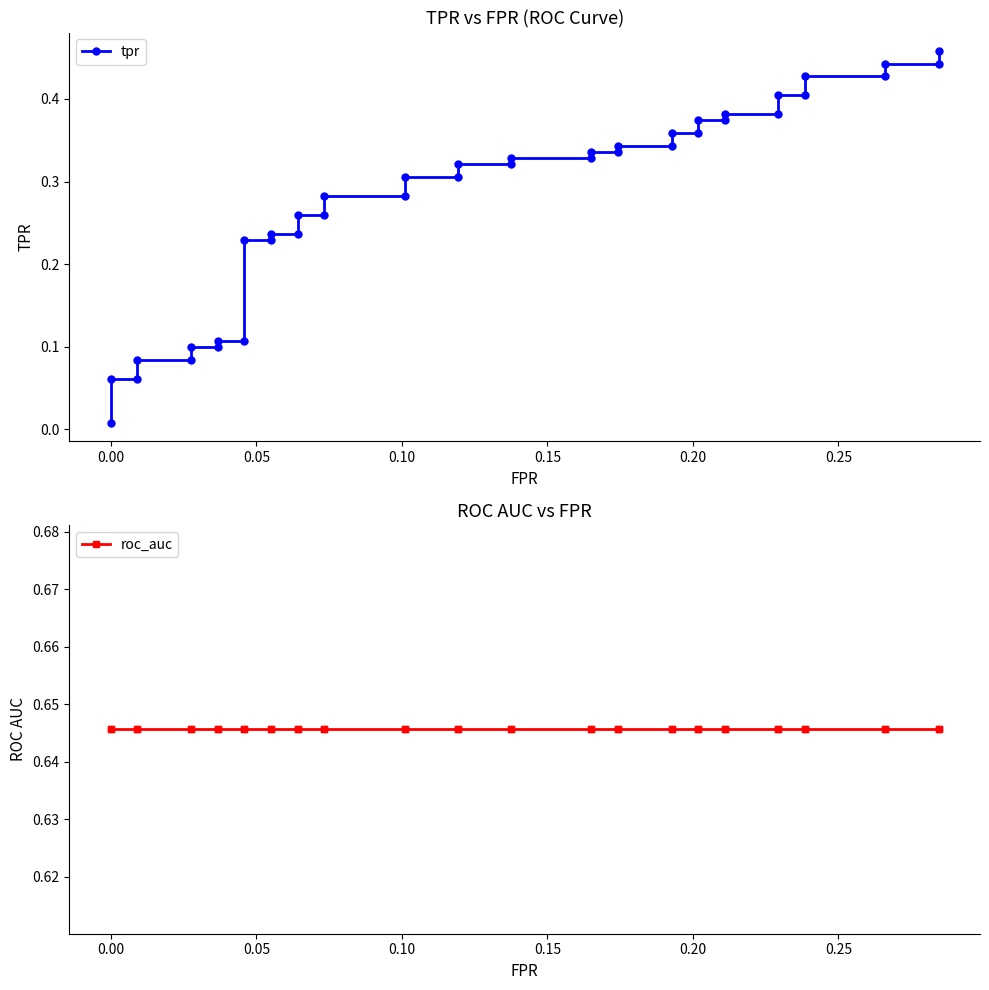

Count the number of categories in the chart.

40